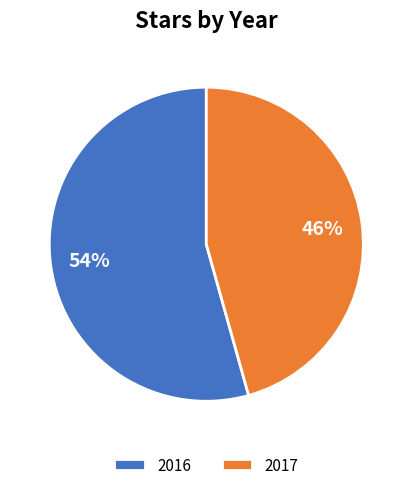

Does 2017 represent more than half of the total?

No